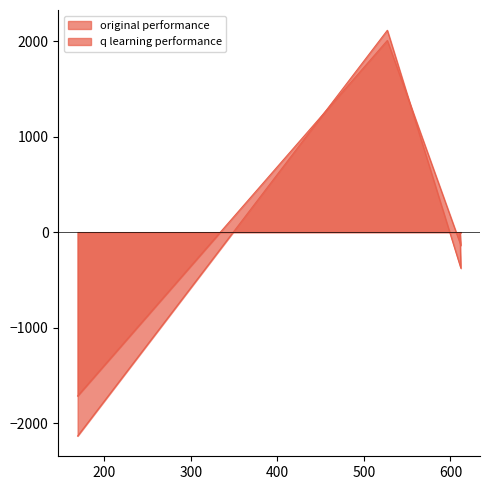

At which label is original performance closest to -10?

611